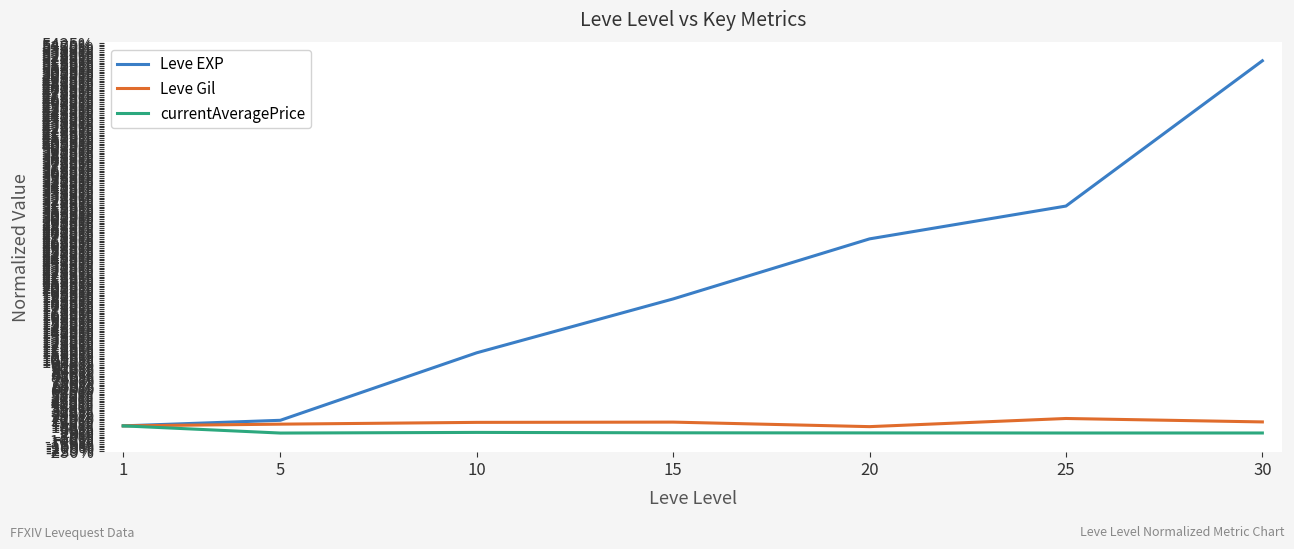

Does the chart display data point markers on the line(s)?

No